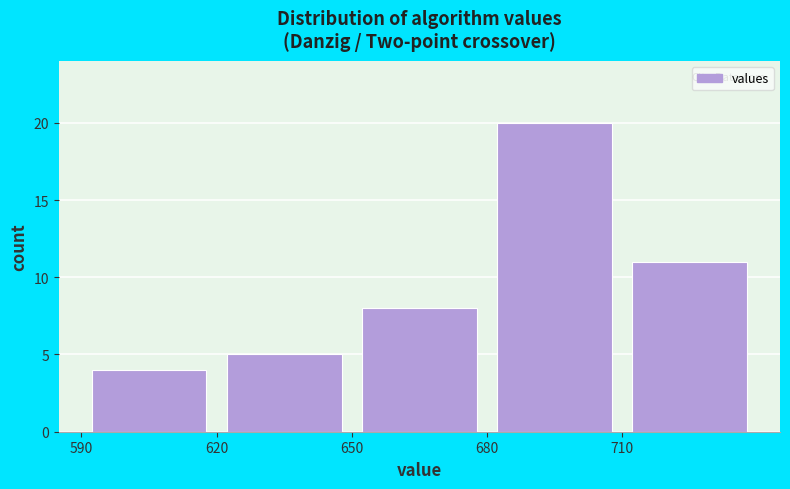

Reading left to right, transcribe this chart: for each bar, give the range it covers on the x-axis and its height. The values are not printed on the chart, so give them approximately, as read against the axis.

590 to 620: 4
620 to 650: 5
650 to 680: 8
680 to 710: 20
710 to 740: 11